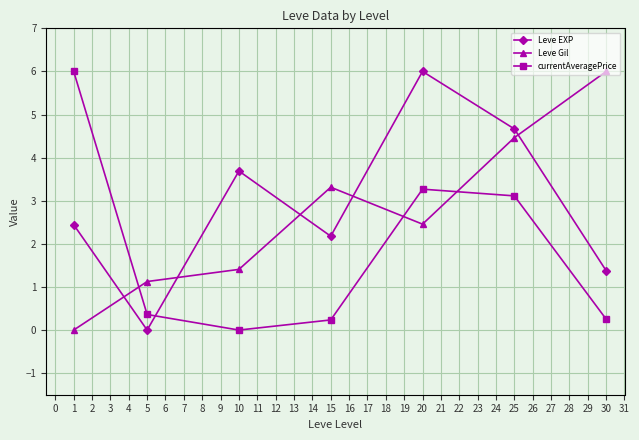

List the labels in order of Leve Gil value, smallest first.

1, 5, 10, 20, 15, 25, 30